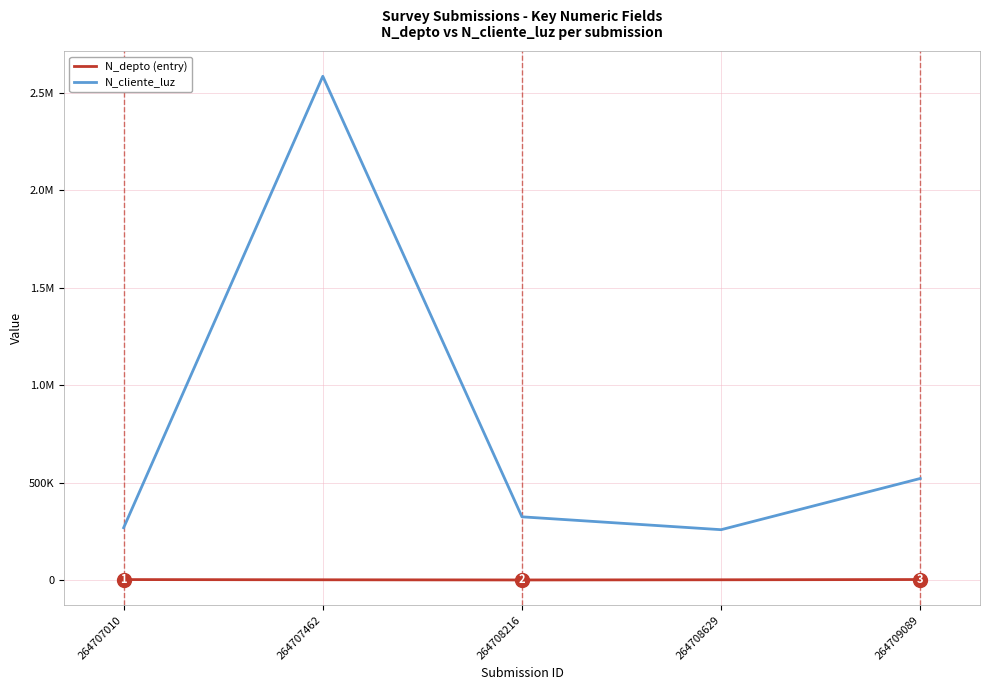

Does the chart display data point markers on the line(s)?

No